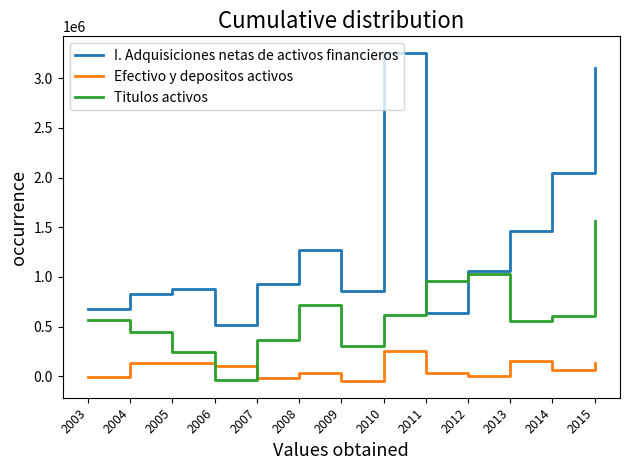

The value of Titulos activos at 2014 is 122517. True or false?

False